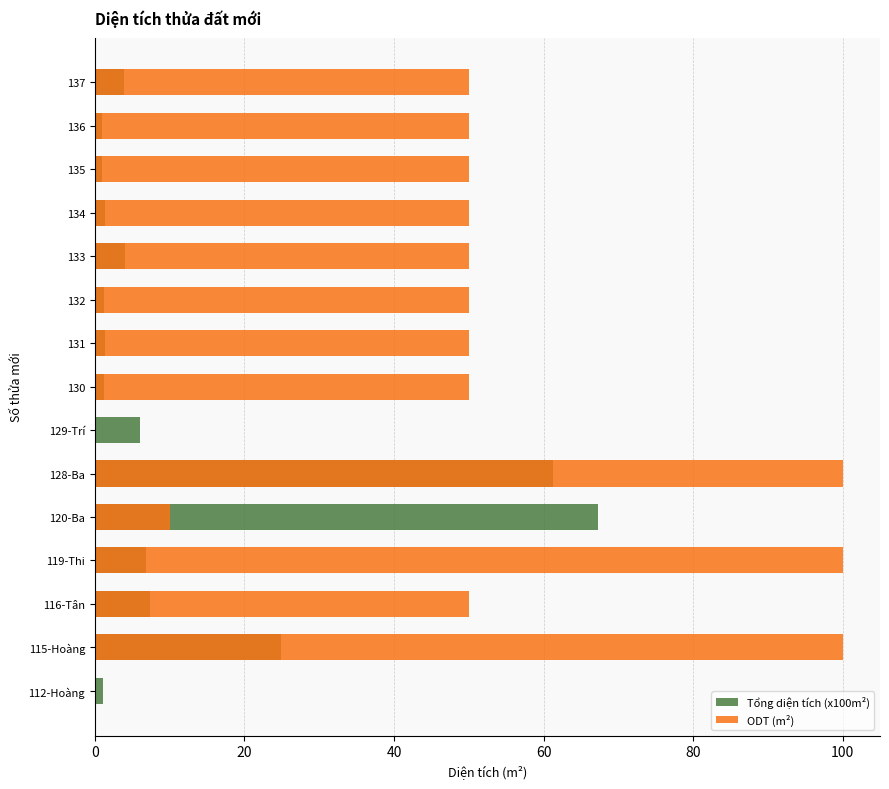

What is the sum of all Tổng diện tích (x100m²) values?

189.7